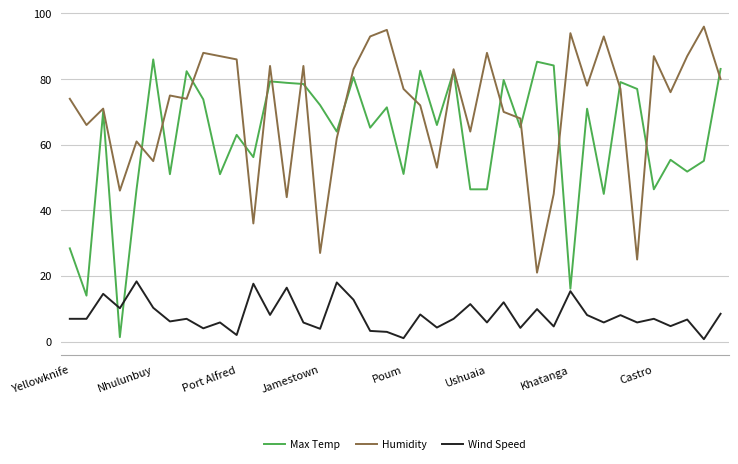

Which series has the largest total across all categories?

Humidity